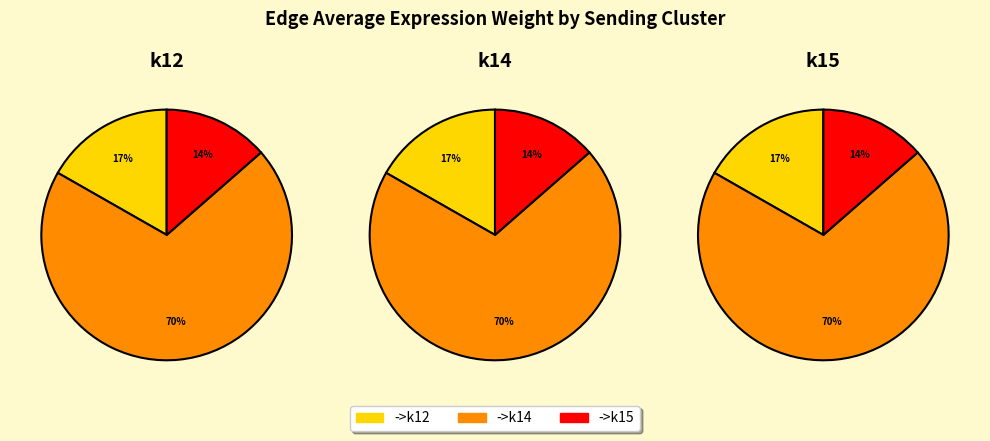

Is it true that k14->k12 is 1% of the pie?

False